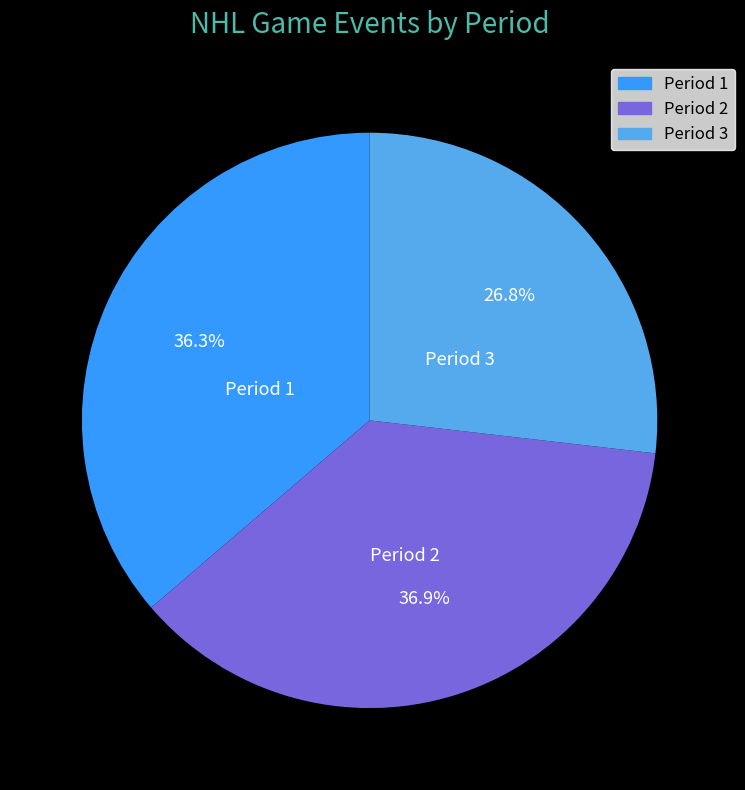

How many segments does this pie chart have?

3